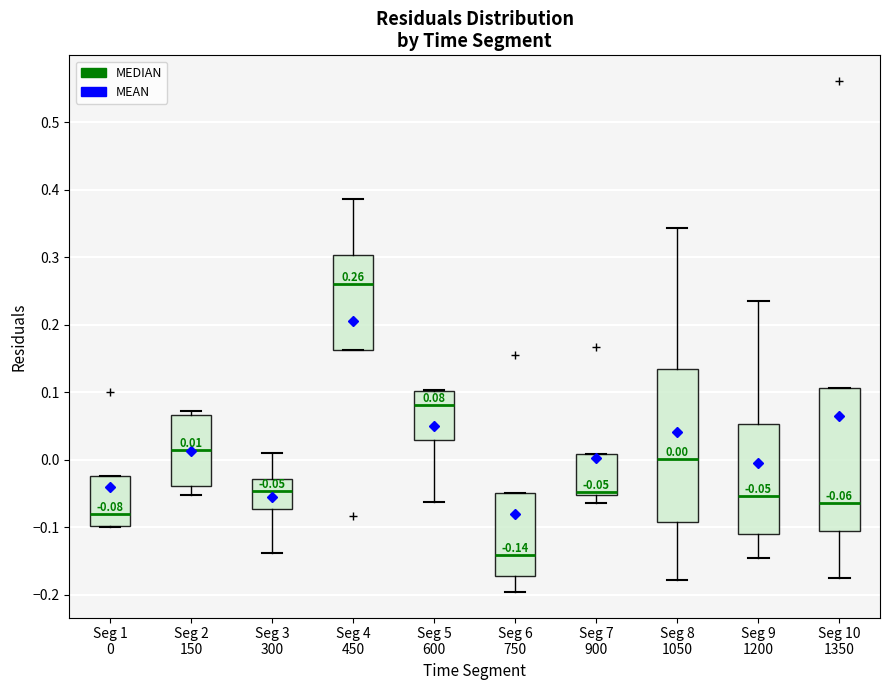

Which box's median line is the highest?

Seg 4 450